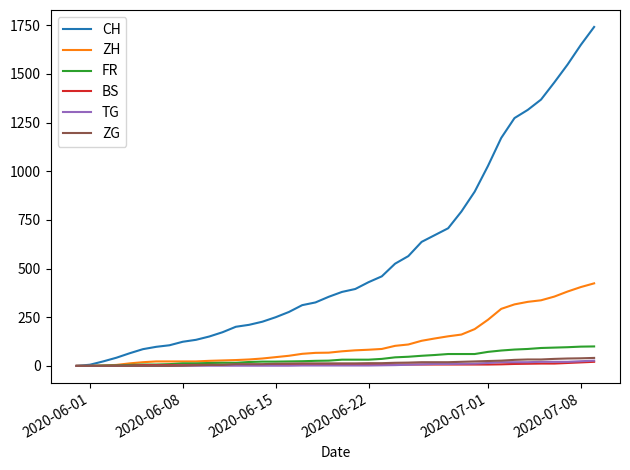

Which series has the widest spread of values?

CH